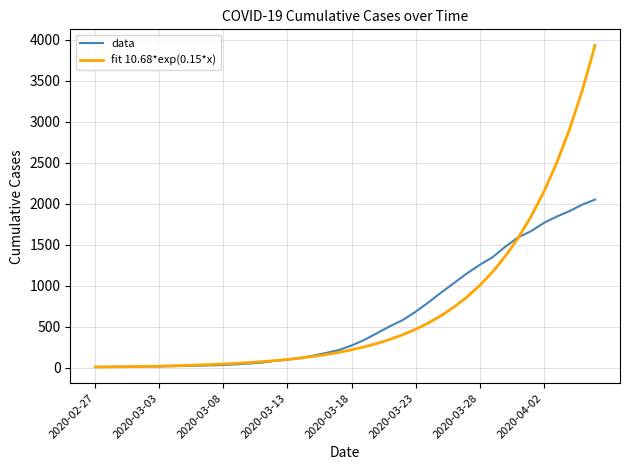

List the series in order of their peak value, highest first.

fit 10.68*exp(0.15*x), data